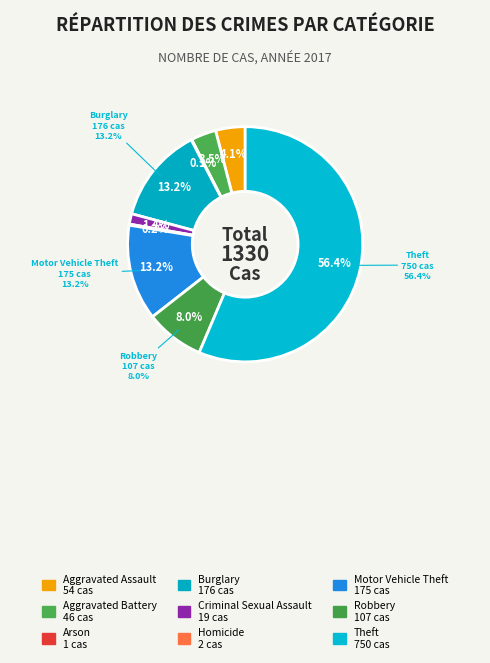

Rank the categories by value from highest to lowest.

Theft, Burglary, Motor Vehicle Theft, Robbery, Aggravated Assault, Aggravated Battery, Criminal Sexual Assault, Homicide, Arson